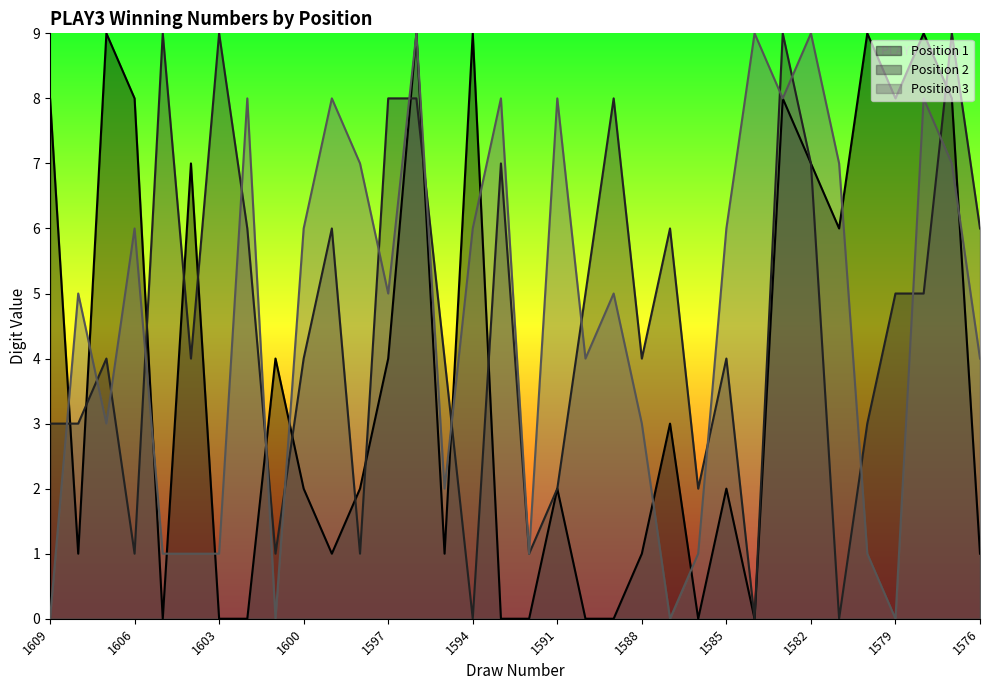

What are all the series names shown in the legend?

Position 1, Position 2, Position 3